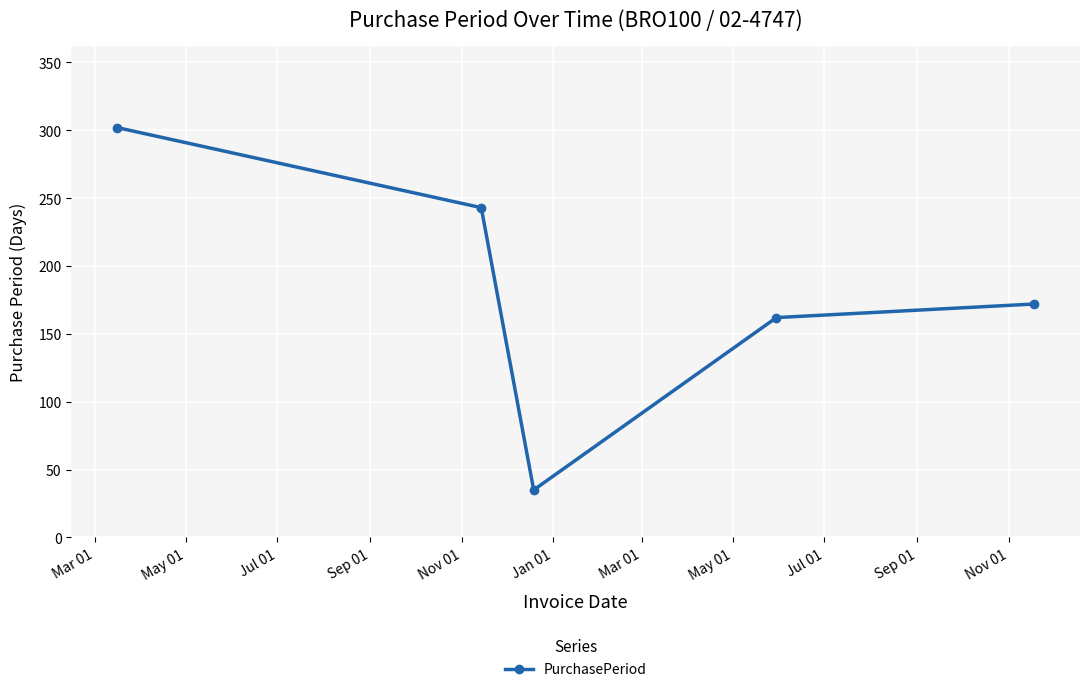

What is the smallest value displayed?

35